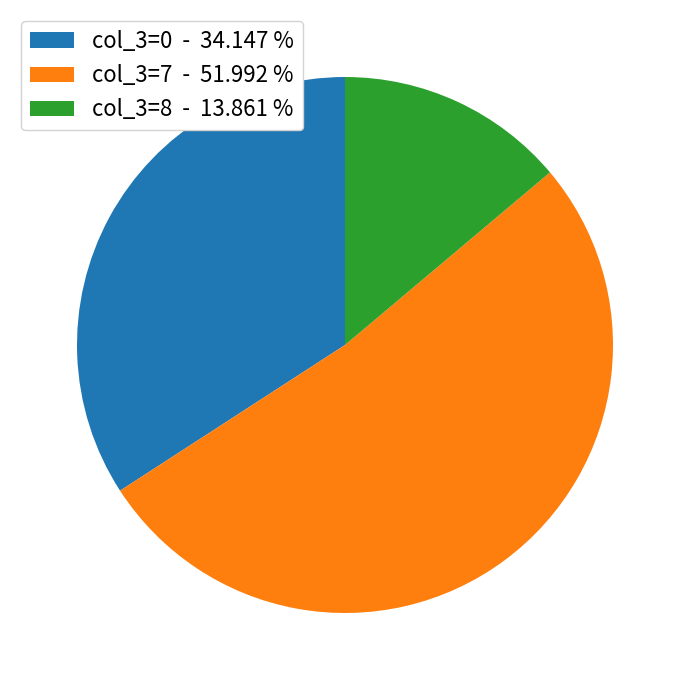

Is the sum of col_3=0 - 34.147 % and col_3=8 - 13.861 % greater than half?

No